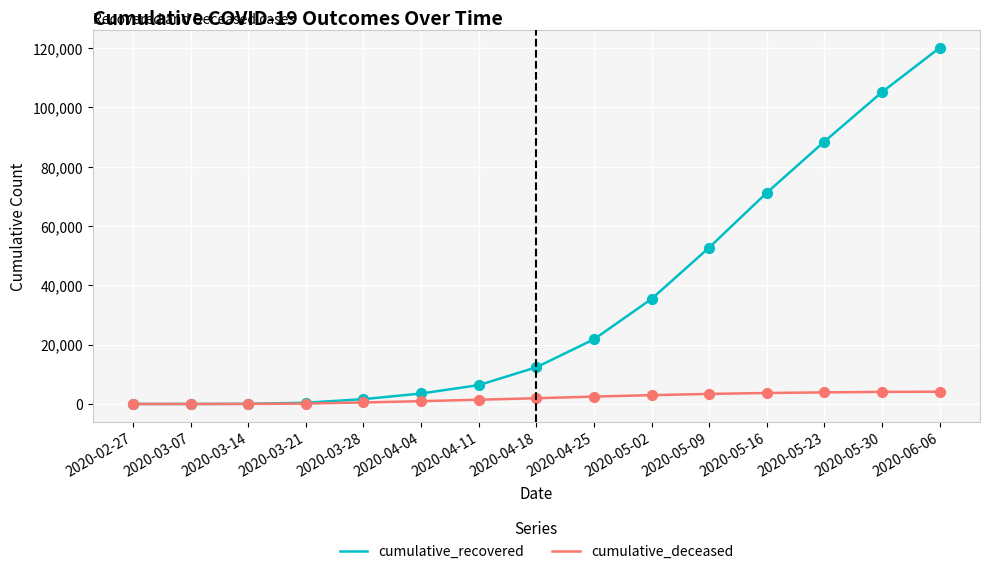

Is the value of cumulative_deceased at 2020-06-06 greater than the value of cumulative_recovered at 2020-04-11?

No